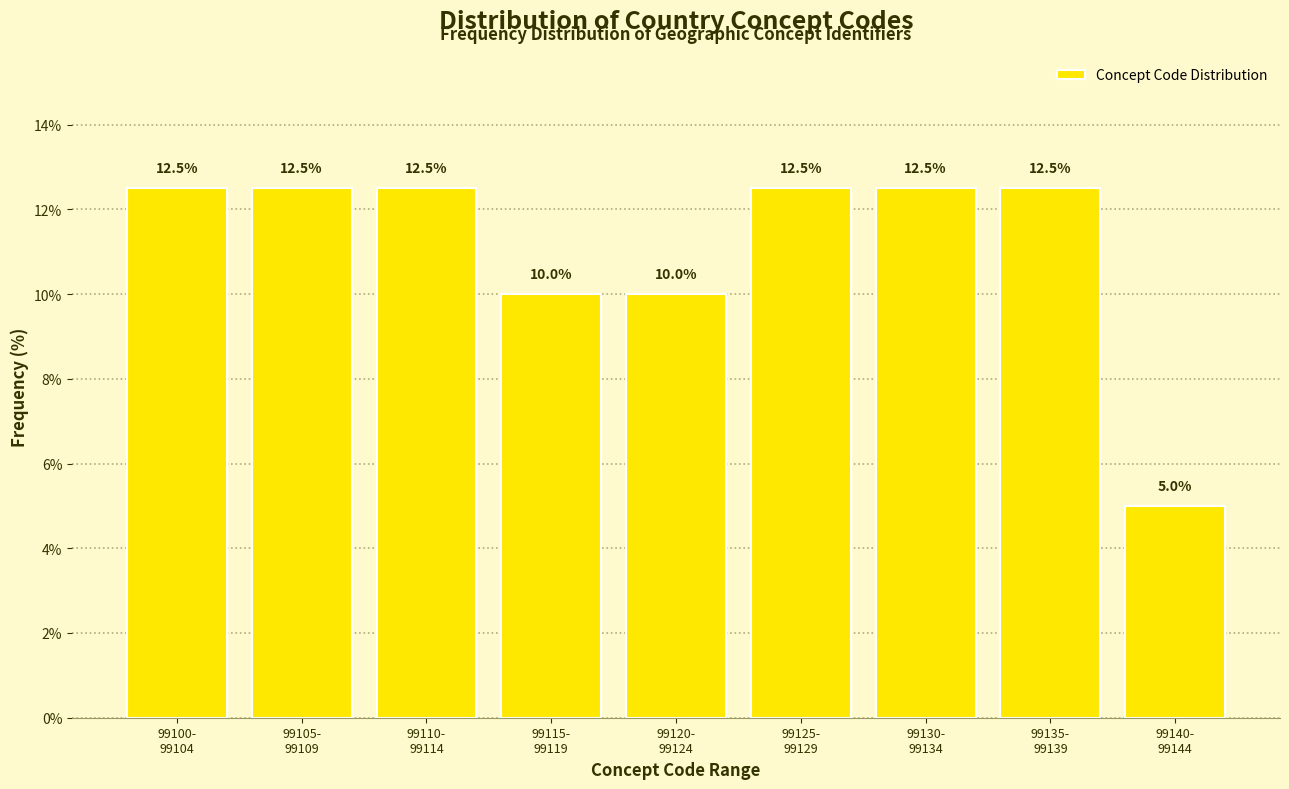

Reading left to right, what are all the values shown in this chart?

12.5	12.5	12.5	10.0	10.0	12.5	12.5	12.5	5.0